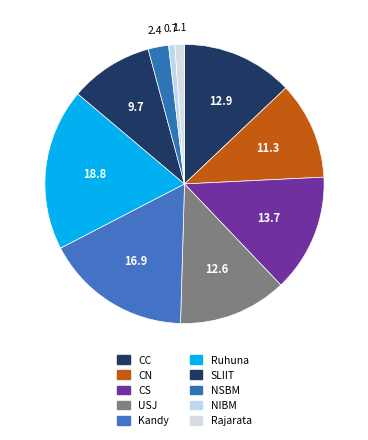

How many slices are in this pie chart?

10